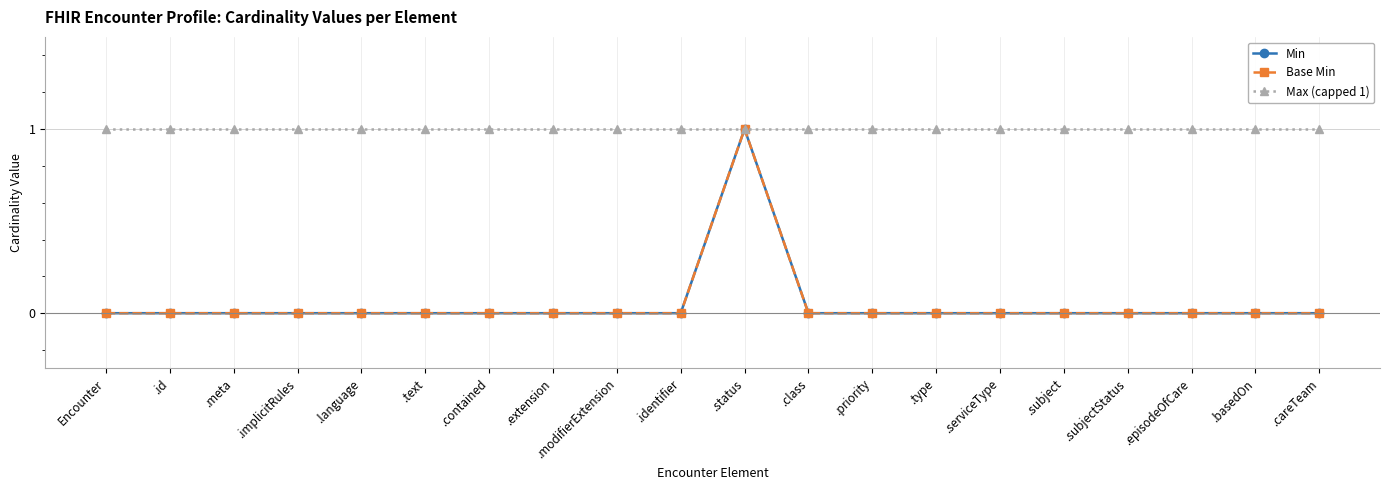

The Min series shows 0 at .class. True or false?

True